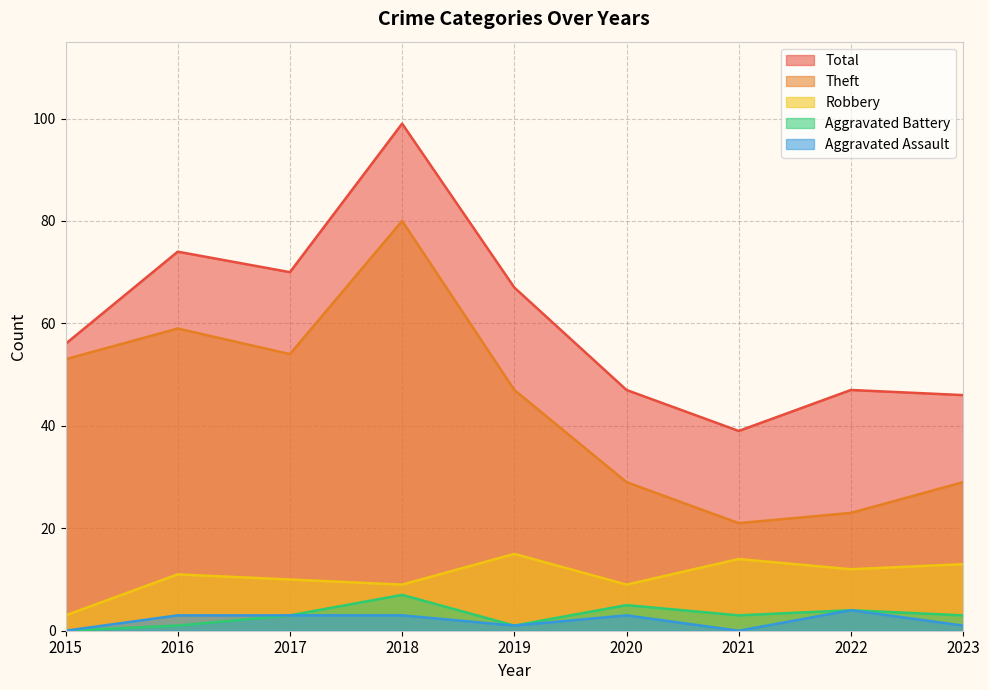

What is the sum of all Theft values?

395